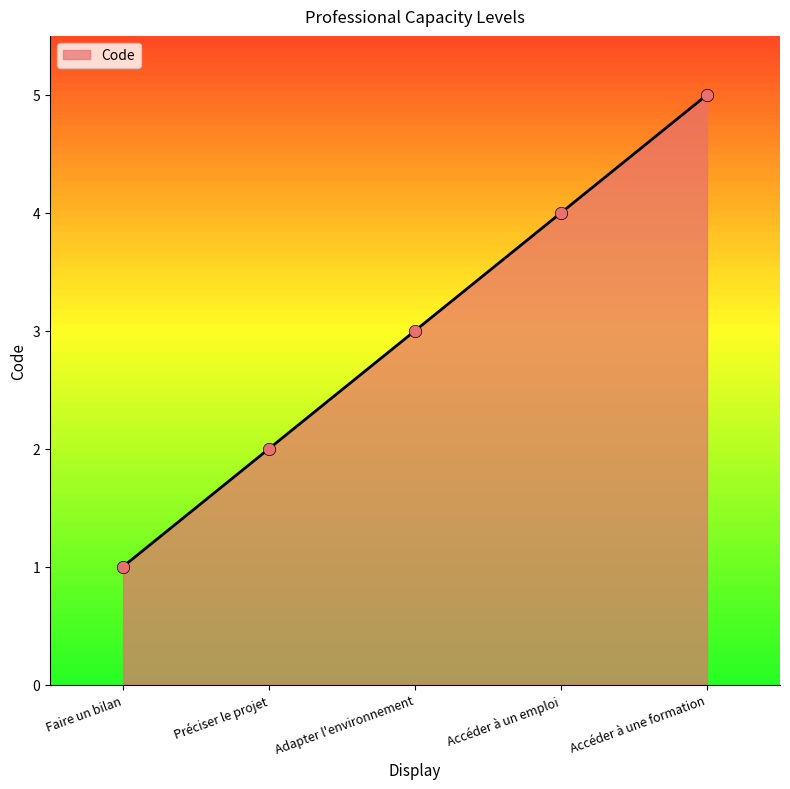

What is the change in value from Faire un bilan to Adapter l'environnement?

+2